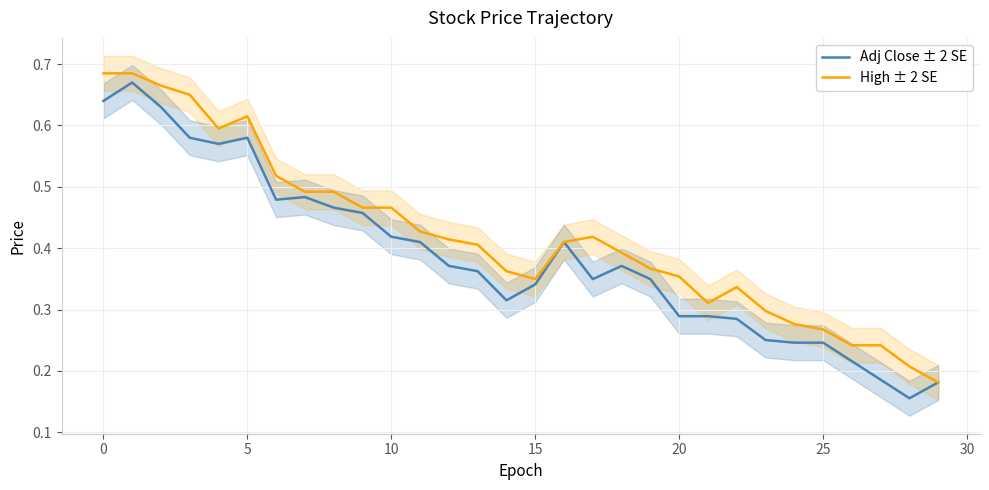

How many interior local valleys does the High ± 2 SE series have?

3